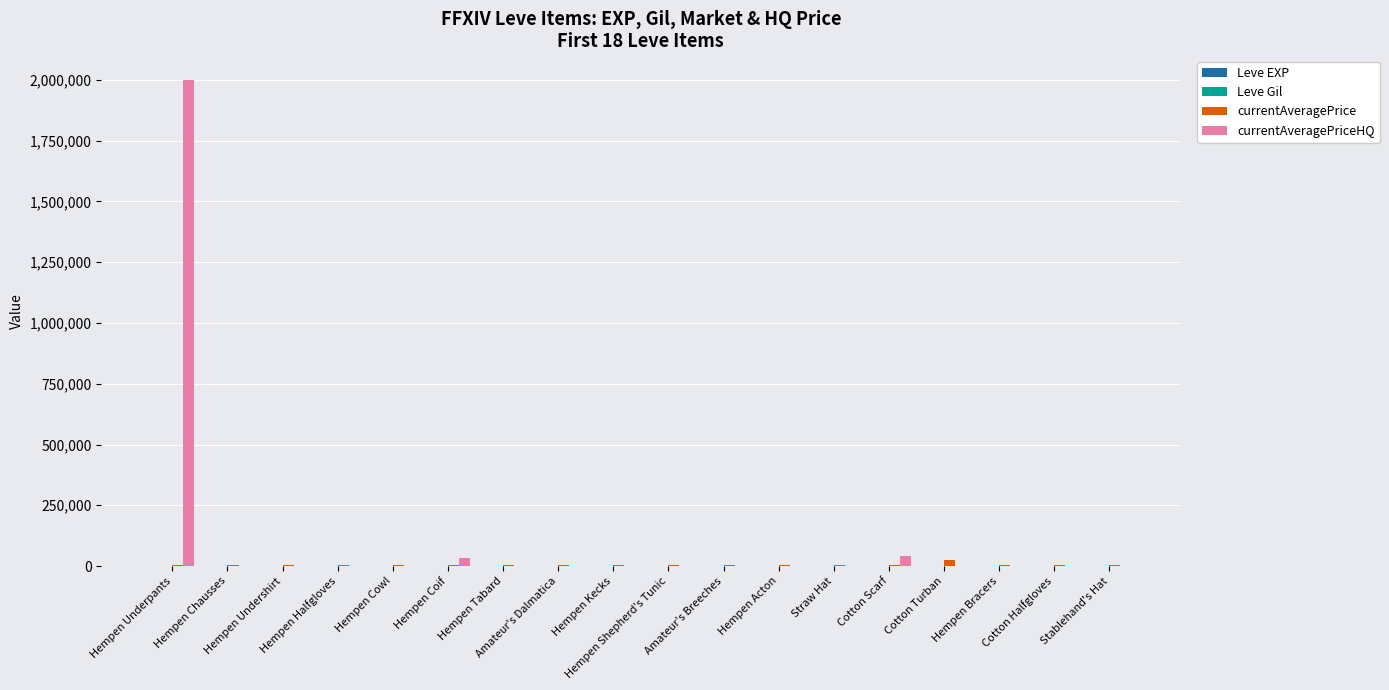

Which series has the largest total across all categories?

currentAveragePriceHQ